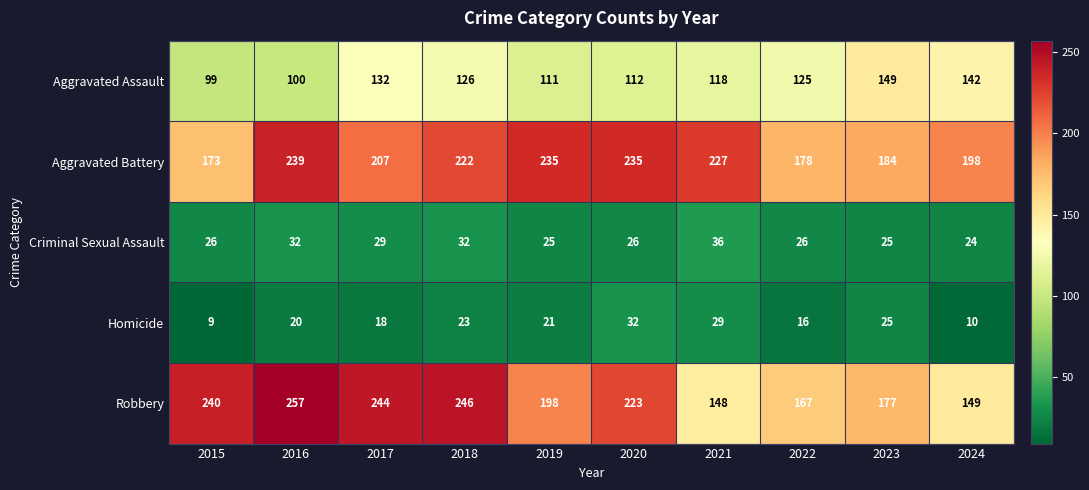

Which series changed the most between 2021 and 2023?

Aggravated Battery